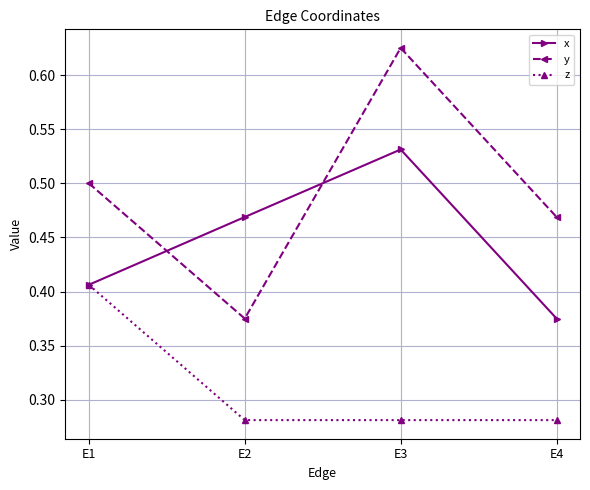

How many times do y and x cross each other?

2